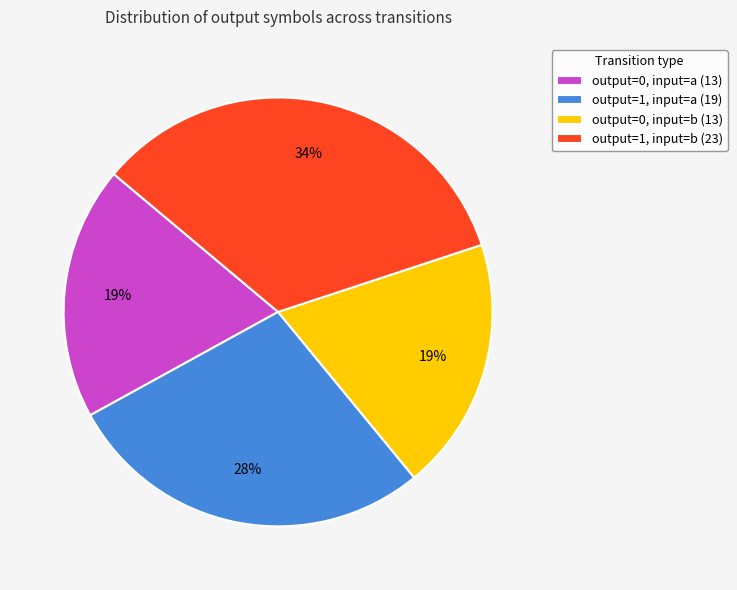

Do output=1, input=b (23) and output=1, input=a (19) together represent more than half of the pie?

Yes